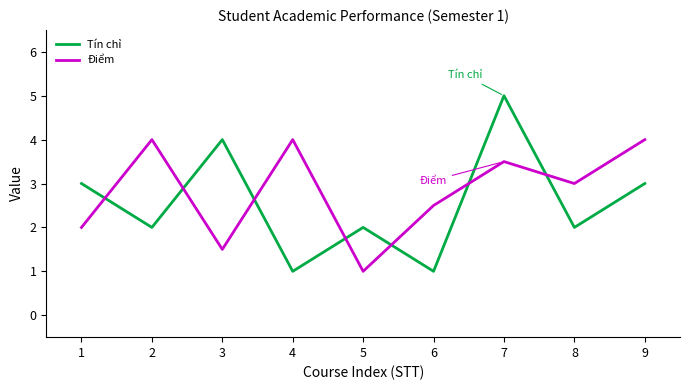

Rank the series by their average value, from highest to lowest.

Điểm, Tín chỉ